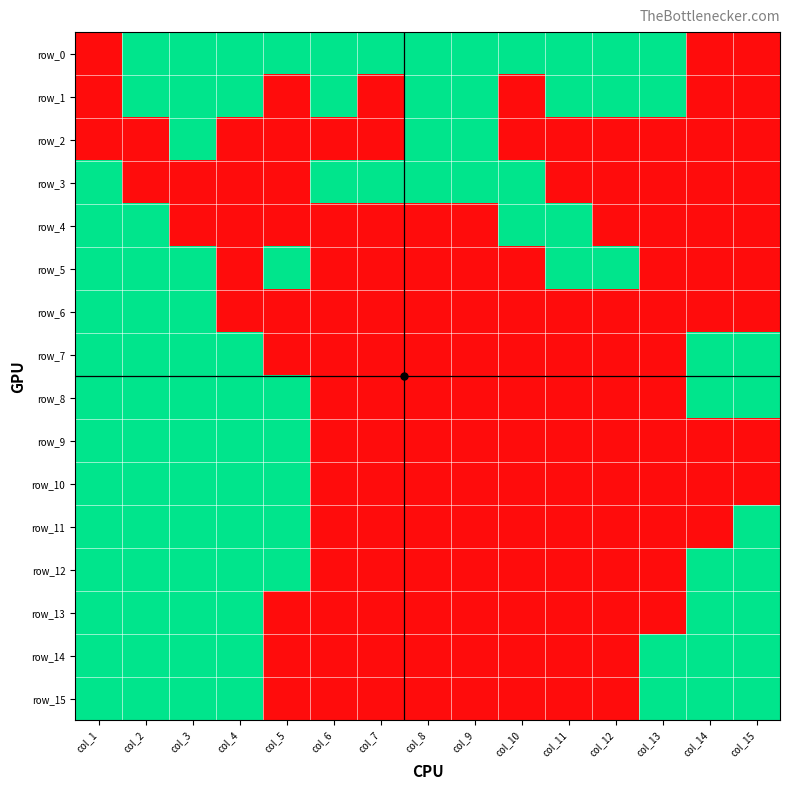

What is the difference between the maximum and minimum values in the row_4 series?

1